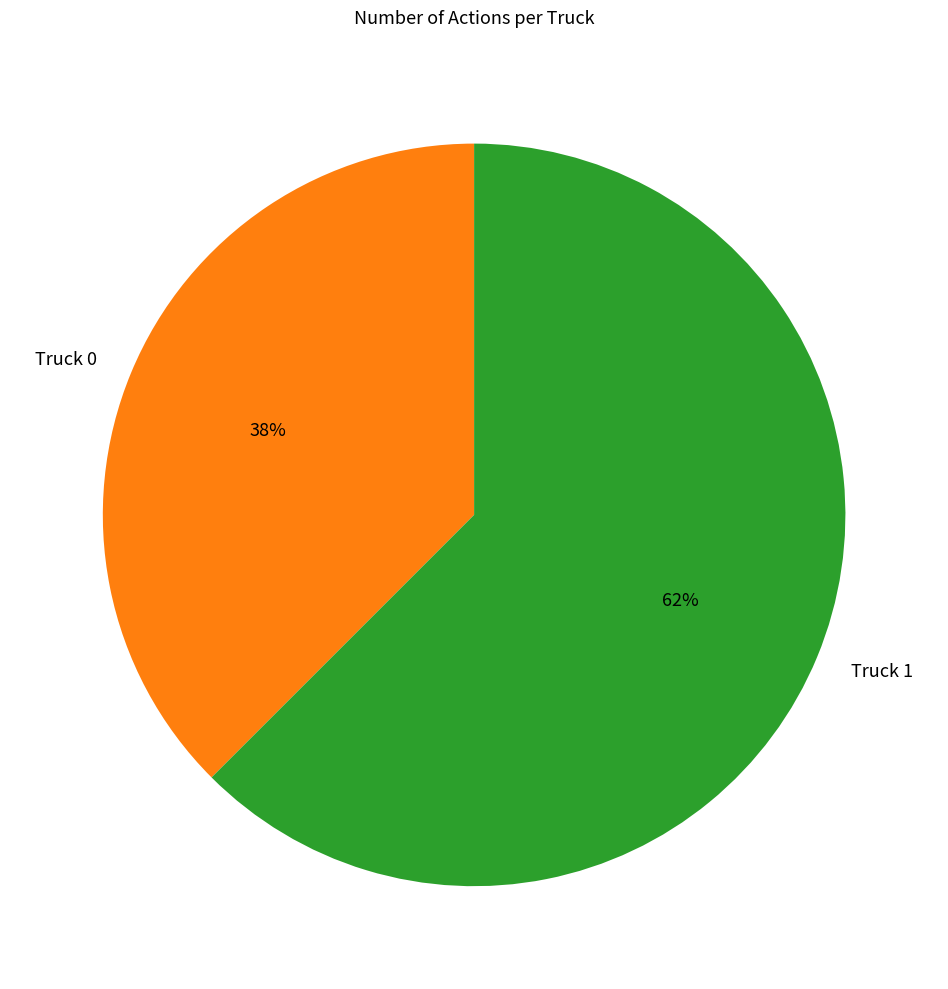

Is Truck 0 the majority of the pie?

No